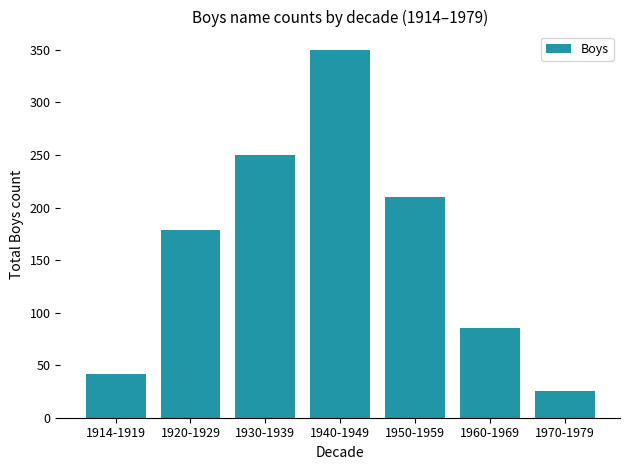

Which has a higher value, 1930-1939 or 1960-1969?

1930-1939